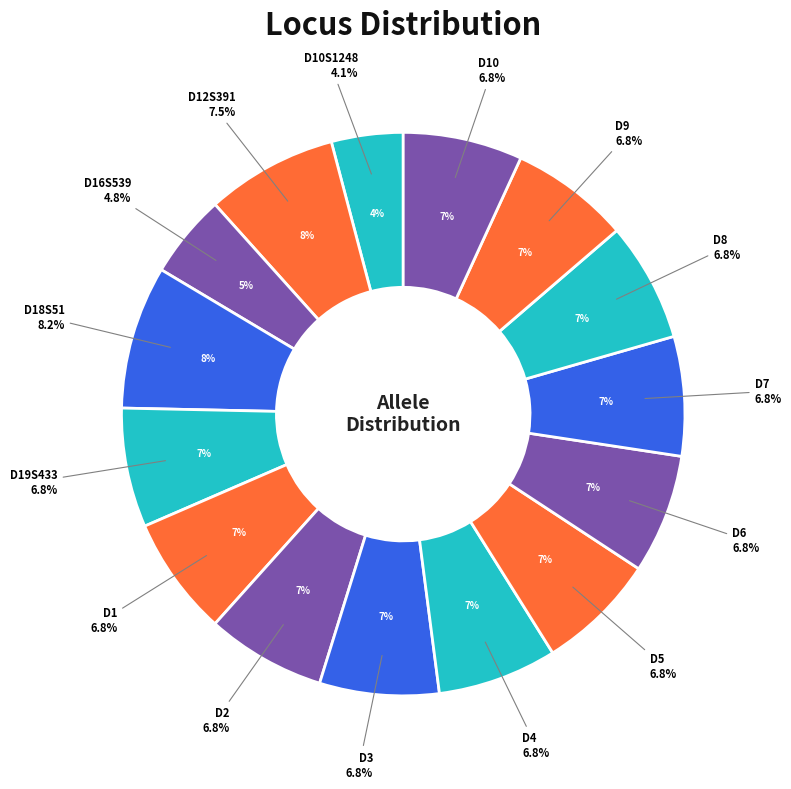

Does D12S391 represent more than half of the total?

No